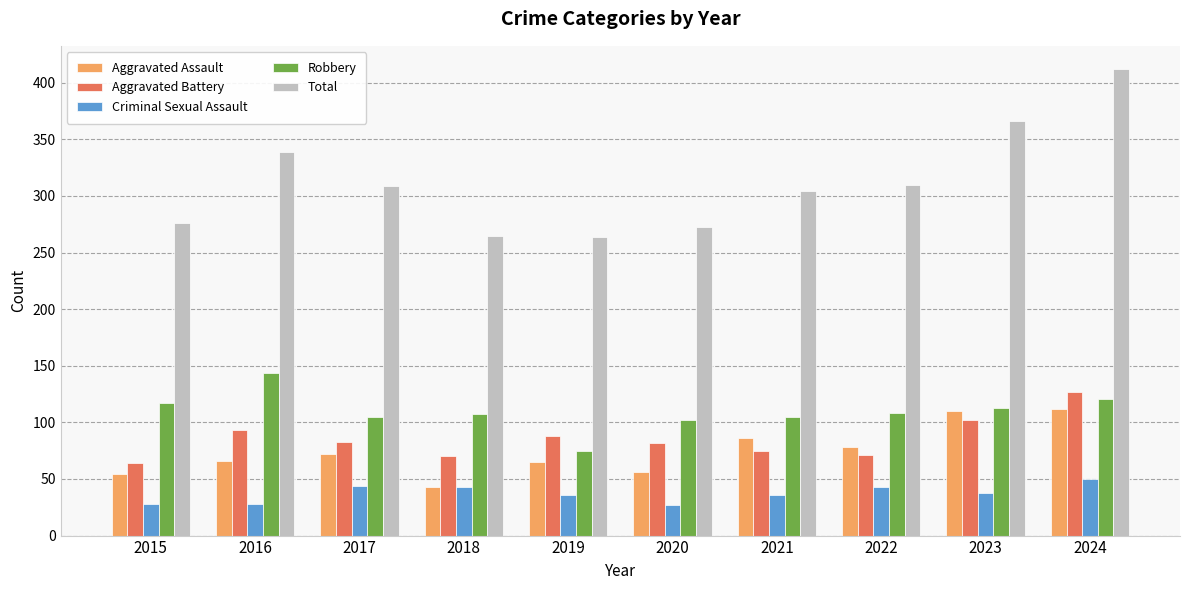

The value of Criminal Sexual Assault at 2019 is 50. True or false?

False